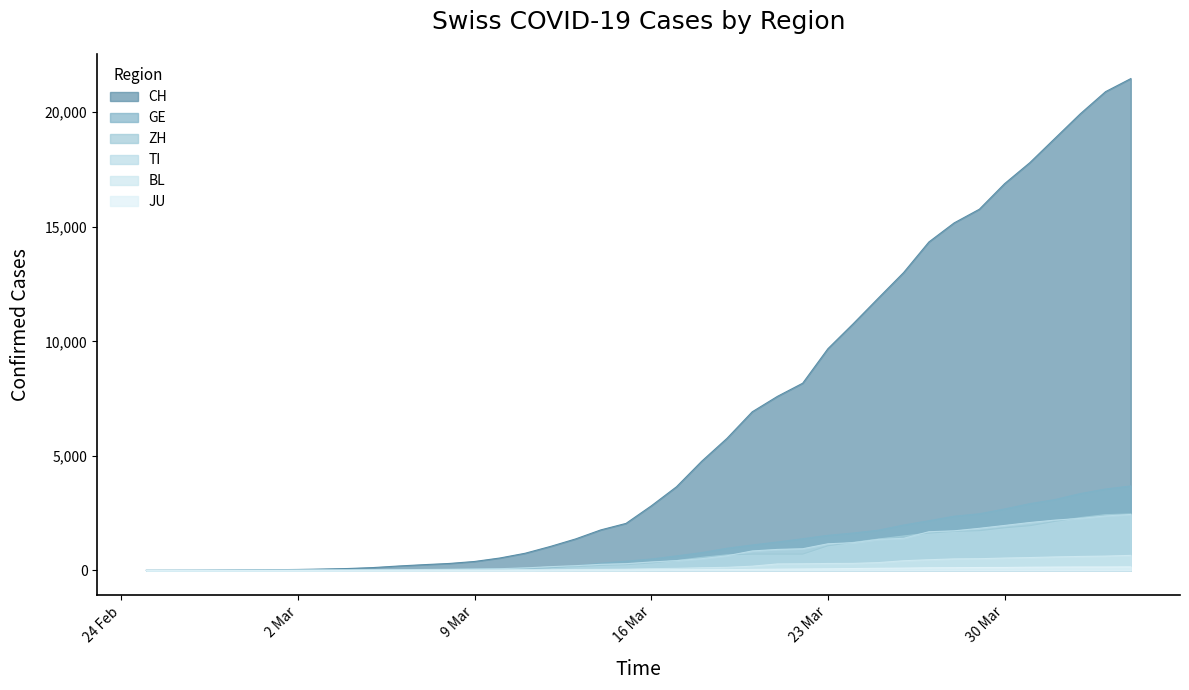

What is the difference between the second highest and minimum values in the GE series?

3553